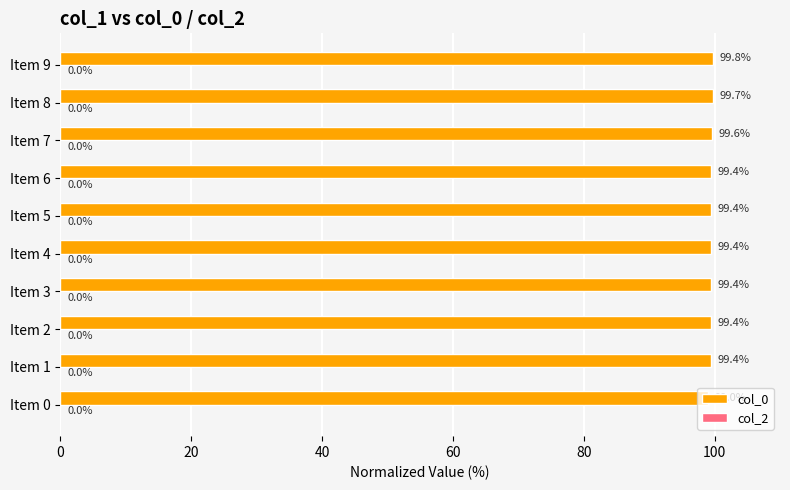

What is the sum of all values?

994.5